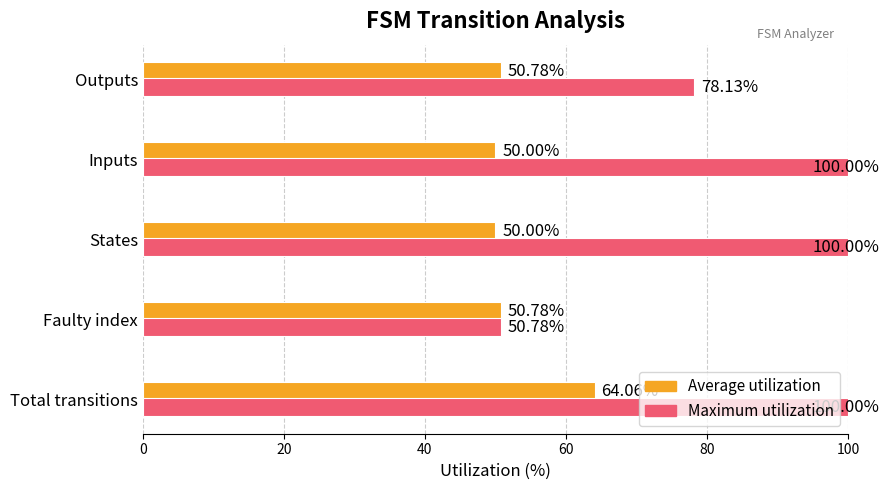

Is the value of Maximum utilization at Outputs greater than the value of Average utilization at States?

Yes